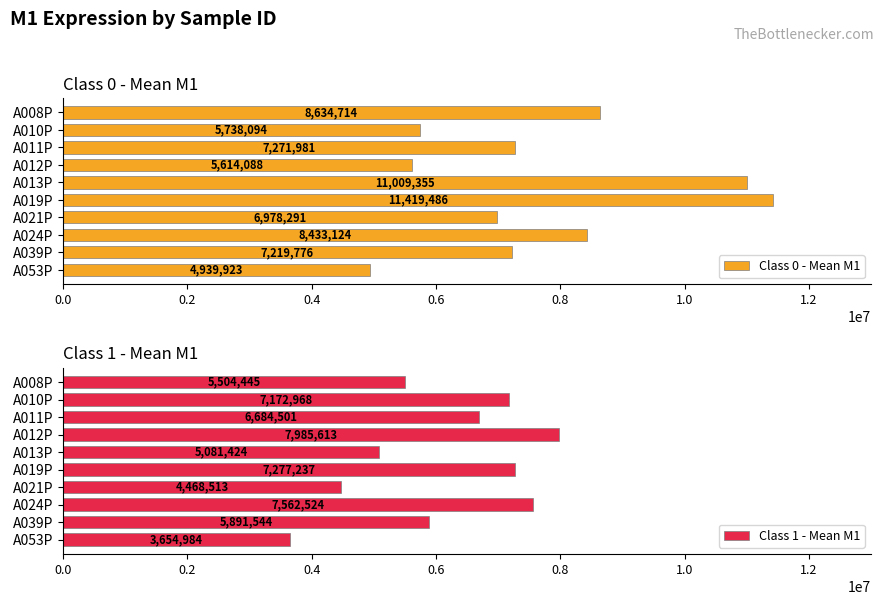

What is the difference between the maximum and minimum values in the Class 0 - Mean M1 series?

6479563